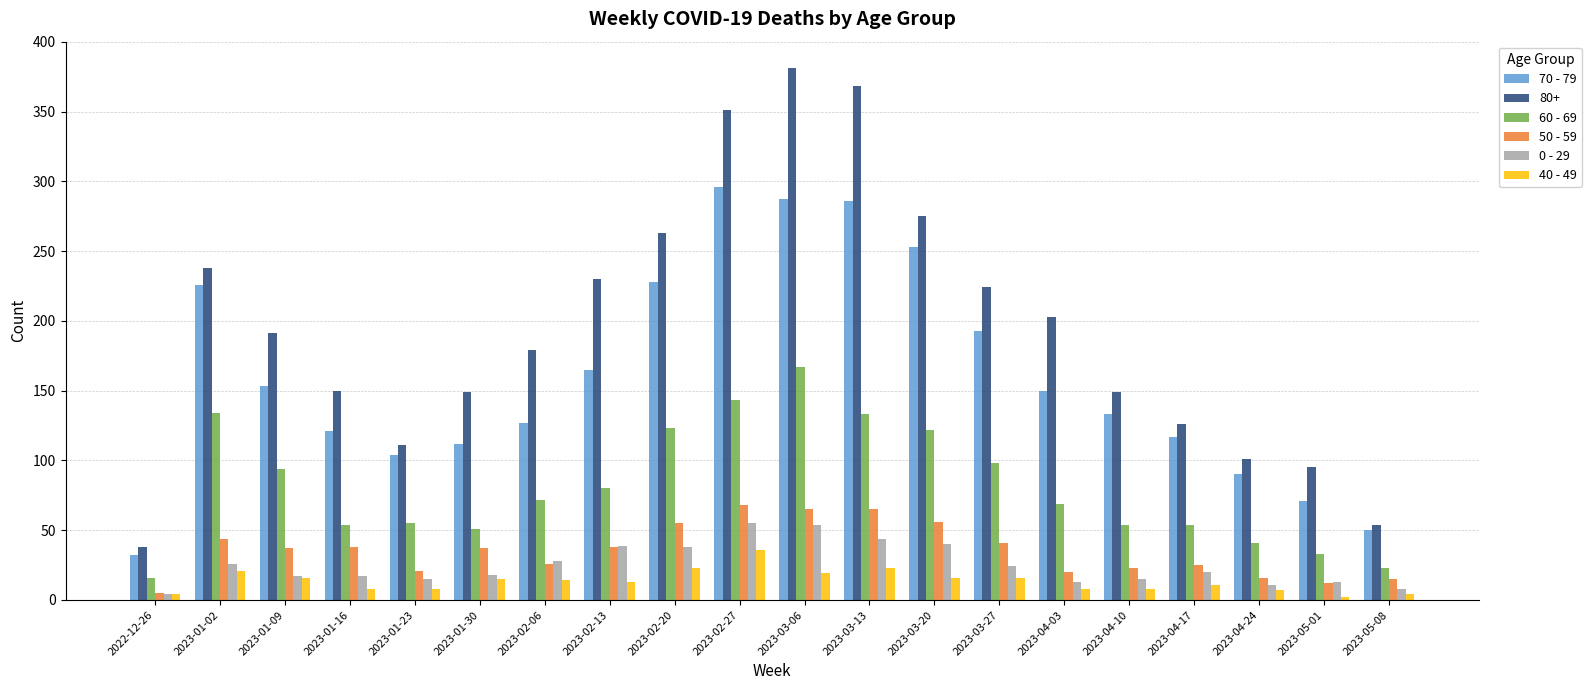

Which series changed the most between 2023-01-23 and 2023-02-20?

80+